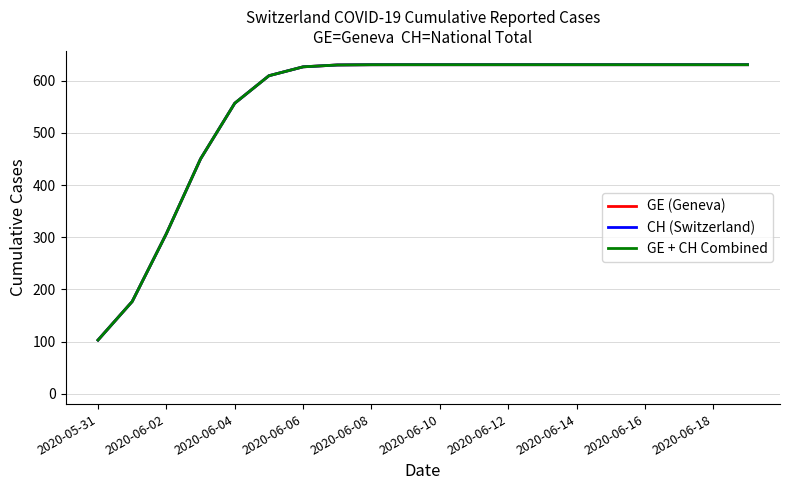

Reading left to right, what are all the values shown in this chart?

GE (Geneva): 102.8	176.7	306.9	450.3	557.1	609.9	626.9	630.5	631.0	631.0	631.0	631.0	631.0	631.0	631.0	631.0	631.0	631.0	631.0	631.0
CH (Switzerland): 102.8	176.7	306.9	450.3	557.1	609.9	626.9	630.5	631.0	631.0	631.0	631.0	631.0	631.0	631.0	631.0	631.0	631.0	631.0	631.0
GE + CH Combined: 102.8	176.7	306.9	450.3	557.1	609.9	626.9	630.5	631.0	631.0	631.0	631.0	631.0	631.0	631.0	631.0	631.0	631.0	631.0	631.0